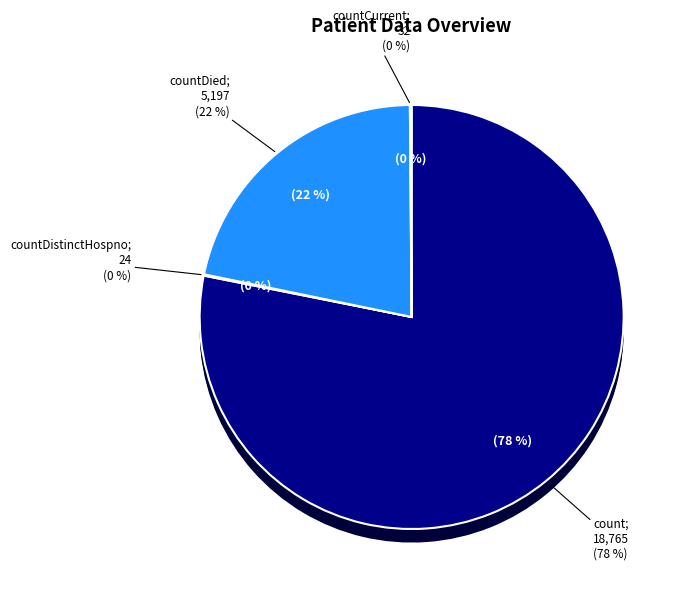

To the nearest percent, what is the difference between the largest and smallest slice percentages?

78%